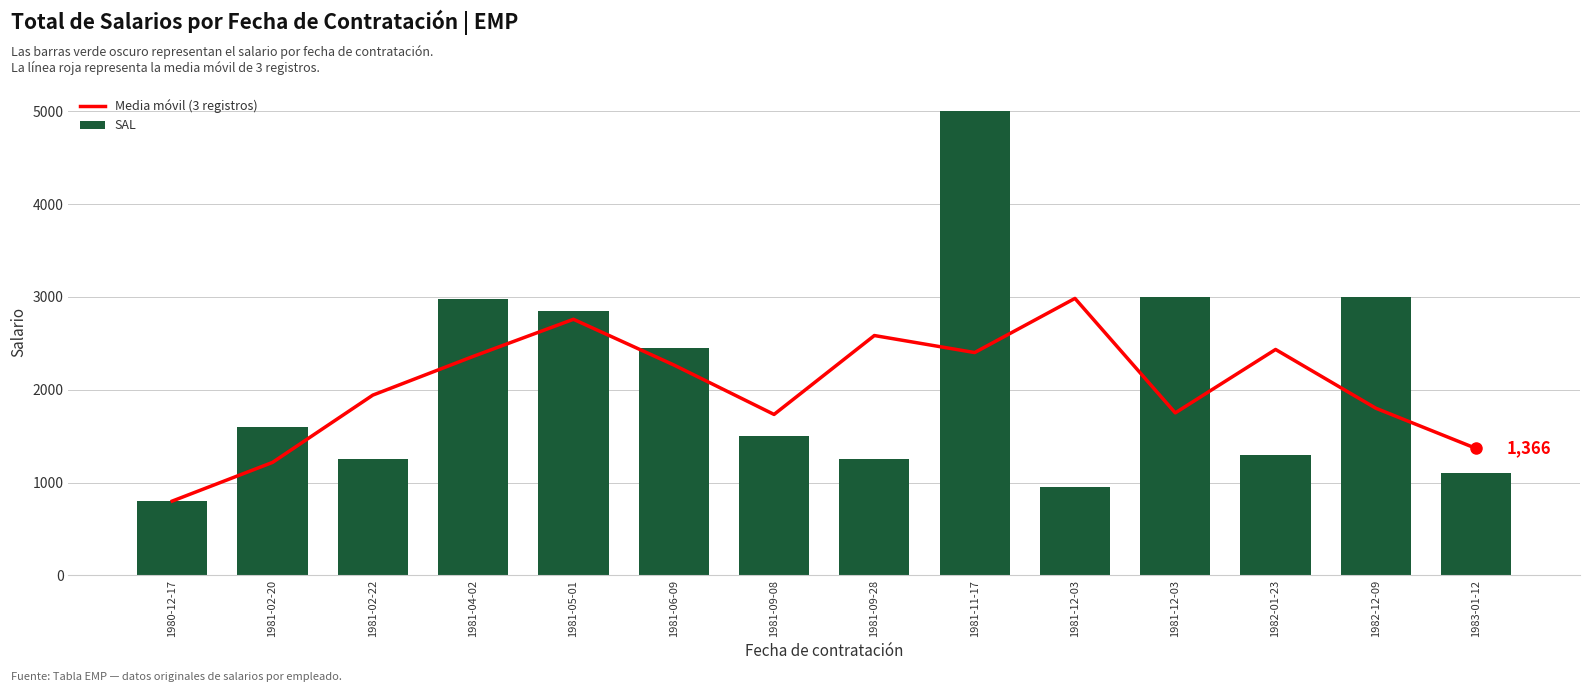

At which label is SAL closest to 2900?

1981-05-01